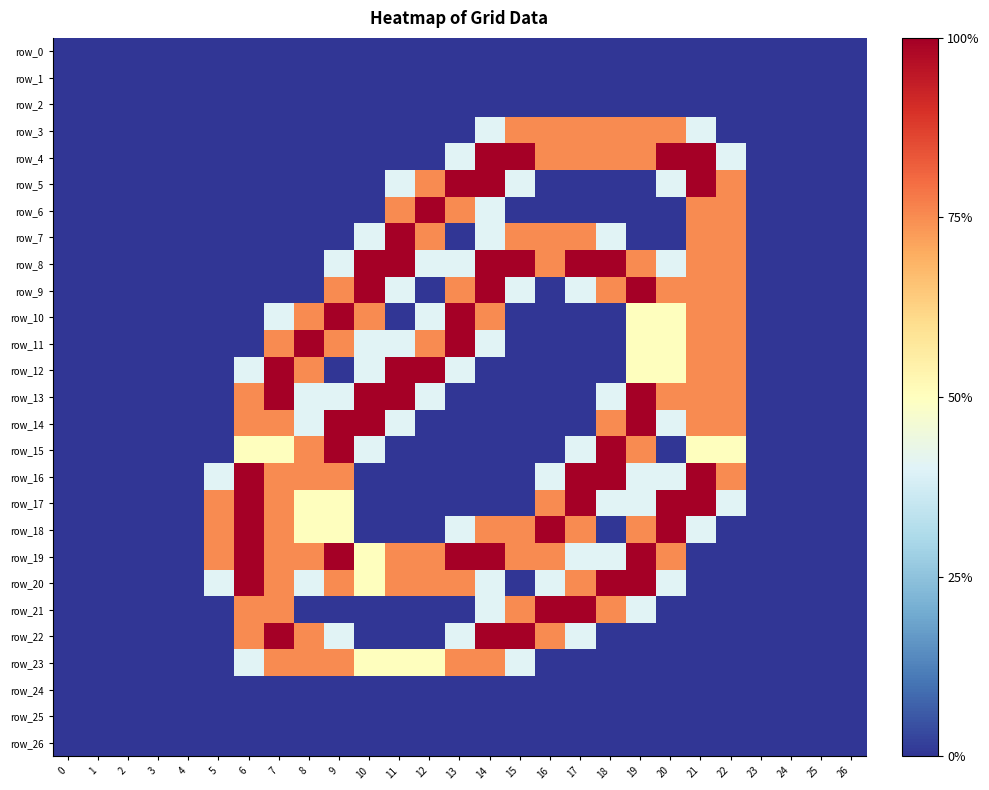

Reading right to left, transcribe all the data shown in this chart.

row_0: 26=0.0	25=0.0	24=0.0	23=0.0	22=0.0	21=0.0	20=0.0	19=0.0	18=0.0	17=0.0	16=0.0	15=0.0	14=0.0	13=0.0	12=0.0	11=0.0	10=0.0	9=0.0	8=0.0	7=0.0	6=0.0	5=0.0	4=0.0	3=0.0	2=0.0	1=0.0	0=0.0
row_1: 26=0.0	25=0.0	24=0.0	23=0.0	22=0.0	21=0.0	20=0.0	19=0.0	18=0.0	17=0.0	16=0.0	15=0.0	14=0.0	13=0.0	12=0.0	11=0.0	10=0.0	9=0.0	8=0.0	7=0.0	6=0.0	5=0.0	4=0.0	3=0.0	2=0.0	1=0.0	0=0.0
row_2: 26=0.0	25=0.0	24=0.0	23=0.0	22=0.0	21=0.0	20=0.0	19=0.0	18=0.0	17=0.0	16=0.0	15=0.0	14=0.0	13=0.0	12=0.0	11=0.0	10=0.0	9=0.0	8=0.0	7=0.0	6=0.0	5=0.0	4=0.0	3=0.0	2=0.0	1=0.0	0=0.0
row_3: 26=0.0	25=0.0	24=0.0	23=0.0	22=0.0	21=0.8	20=1.5	19=1.5	18=1.5	17=1.5	16=1.5	15=1.5	14=0.8	13=0.0	12=0.0	11=0.0	10=0.0	9=0.0	8=0.0	7=0.0	6=0.0	5=0.0	4=0.0	3=0.0	2=0.0	1=0.0	0=0.0
row_4: 26=0.0	25=0.0	24=0.0	23=0.0	22=0.8	21=2.0	20=2.0	19=1.5	18=1.5	17=1.5	16=1.5	15=2.0	14=2.0	13=0.8	12=0.0	11=0.0	10=0.0	9=0.0	8=0.0	7=0.0	6=0.0	5=0.0	4=0.0	3=0.0	2=0.0	1=0.0	0=0.0
row_5: 26=0.0	25=0.0	24=0.0	23=0.0	22=1.5	21=2.0	20=0.8	19=0.0	18=0.0	17=0.0	16=0.0	15=0.8	14=2.0	13=2.0	12=1.5	11=0.8	10=0.0	9=0.0	8=0.0	7=0.0	6=0.0	5=0.0	4=0.0	3=0.0	2=0.0	1=0.0	0=0.0
row_6: 26=0.0	25=0.0	24=0.0	23=0.0	22=1.5	21=1.5	20=0.0	19=0.0	18=0.0	17=0.0	16=0.0	15=0.0	14=0.8	13=1.5	12=2.0	11=1.5	10=0.0	9=0.0	8=0.0	7=0.0	6=0.0	5=0.0	4=0.0	3=0.0	2=0.0	1=0.0	0=0.0
row_7: 26=0.0	25=0.0	24=0.0	23=0.0	22=1.5	21=1.5	20=0.0	19=0.0	18=0.8	17=1.5	16=1.5	15=1.5	14=0.8	13=0.0	12=1.5	11=2.0	10=0.8	9=0.0	8=0.0	7=0.0	6=0.0	5=0.0	4=0.0	3=0.0	2=0.0	1=0.0	0=0.0
row_8: 26=0.0	25=0.0	24=0.0	23=0.0	22=1.5	21=1.5	20=0.8	19=1.5	18=2.0	17=2.0	16=1.5	15=2.0	14=2.0	13=0.8	12=0.8	11=2.0	10=2.0	9=0.8	8=0.0	7=0.0	6=0.0	5=0.0	4=0.0	3=0.0	2=0.0	1=0.0	0=0.0
row_9: 26=0.0	25=0.0	24=0.0	23=0.0	22=1.5	21=1.5	20=1.5	19=2.0	18=1.5	17=0.8	16=0.0	15=0.8	14=2.0	13=1.5	12=0.0	11=0.8	10=2.0	9=1.5	8=0.0	7=0.0	6=0.0	5=0.0	4=0.0	3=0.0	2=0.0	1=0.0	0=0.0
row_10: 26=0.0	25=0.0	24=0.0	23=0.0	22=1.5	21=1.5	20=1.0	19=1.0	18=0.0	17=0.0	16=0.0	15=0.0	14=1.5	13=2.0	12=0.8	11=0.0	10=1.5	9=2.0	8=1.5	7=0.8	6=0.0	5=0.0	4=0.0	3=0.0	2=0.0	1=0.0	0=0.0
row_11: 26=0.0	25=0.0	24=0.0	23=0.0	22=1.5	21=1.5	20=1.0	19=1.0	18=0.0	17=0.0	16=0.0	15=0.0	14=0.8	13=2.0	12=1.5	11=0.8	10=0.8	9=1.5	8=2.0	7=1.5	6=0.0	5=0.0	4=0.0	3=0.0	2=0.0	1=0.0	0=0.0
row_12: 26=0.0	25=0.0	24=0.0	23=0.0	22=1.5	21=1.5	20=1.0	19=1.0	18=0.0	17=0.0	16=0.0	15=0.0	14=0.0	13=0.8	12=2.0	11=2.0	10=0.8	9=0.0	8=1.5	7=2.0	6=0.8	5=0.0	4=0.0	3=0.0	2=0.0	1=0.0	0=0.0
row_13: 26=0.0	25=0.0	24=0.0	23=0.0	22=1.5	21=1.5	20=1.5	19=2.0	18=0.8	17=0.0	16=0.0	15=0.0	14=0.0	13=0.0	12=0.8	11=2.0	10=2.0	9=0.8	8=0.8	7=2.0	6=1.5	5=0.0	4=0.0	3=0.0	2=0.0	1=0.0	0=0.0
row_14: 26=0.0	25=0.0	24=0.0	23=0.0	22=1.5	21=1.5	20=0.8	19=2.0	18=1.5	17=0.0	16=0.0	15=0.0	14=0.0	13=0.0	12=0.0	11=0.8	10=2.0	9=2.0	8=0.8	7=1.5	6=1.5	5=0.0	4=0.0	3=0.0	2=0.0	1=0.0	0=0.0
row_15: 26=0.0	25=0.0	24=0.0	23=0.0	22=1.0	21=1.0	20=0.0	19=1.5	18=2.0	17=0.8	16=0.0	15=0.0	14=0.0	13=0.0	12=0.0	11=0.0	10=0.8	9=2.0	8=1.5	7=1.0	6=1.0	5=0.0	4=0.0	3=0.0	2=0.0	1=0.0	0=0.0
row_16: 26=0.0	25=0.0	24=0.0	23=0.0	22=1.5	21=2.0	20=0.8	19=0.8	18=2.0	17=2.0	16=0.8	15=0.0	14=0.0	13=0.0	12=0.0	11=0.0	10=0.0	9=1.5	8=1.5	7=1.5	6=2.0	5=0.8	4=0.0	3=0.0	2=0.0	1=0.0	0=0.0
row_17: 26=0.0	25=0.0	24=0.0	23=0.0	22=0.8	21=2.0	20=2.0	19=0.8	18=0.8	17=2.0	16=1.5	15=0.0	14=0.0	13=0.0	12=0.0	11=0.0	10=0.0	9=1.0	8=1.0	7=1.5	6=2.0	5=1.5	4=0.0	3=0.0	2=0.0	1=0.0	0=0.0
row_18: 26=0.0	25=0.0	24=0.0	23=0.0	22=0.0	21=0.8	20=2.0	19=1.5	18=0.0	17=1.5	16=2.0	15=1.5	14=1.5	13=0.8	12=0.0	11=0.0	10=0.0	9=1.0	8=1.0	7=1.5	6=2.0	5=1.5	4=0.0	3=0.0	2=0.0	1=0.0	0=0.0
row_19: 26=0.0	25=0.0	24=0.0	23=0.0	22=0.0	21=0.0	20=1.5	19=2.0	18=0.8	17=0.8	16=1.5	15=1.5	14=2.0	13=2.0	12=1.5	11=1.5	10=1.0	9=2.0	8=1.5	7=1.5	6=2.0	5=1.5	4=0.0	3=0.0	2=0.0	1=0.0	0=0.0
row_20: 26=0.0	25=0.0	24=0.0	23=0.0	22=0.0	21=0.0	20=0.8	19=2.0	18=2.0	17=1.5	16=0.8	15=0.0	14=0.8	13=1.5	12=1.5	11=1.5	10=1.0	9=1.5	8=0.8	7=1.5	6=2.0	5=0.8	4=0.0	3=0.0	2=0.0	1=0.0	0=0.0
row_21: 26=0.0	25=0.0	24=0.0	23=0.0	22=0.0	21=0.0	20=0.0	19=0.8	18=1.5	17=2.0	16=2.0	15=1.5	14=0.8	13=0.0	12=0.0	11=0.0	10=0.0	9=0.0	8=0.0	7=1.5	6=1.5	5=0.0	4=0.0	3=0.0	2=0.0	1=0.0	0=0.0
row_22: 26=0.0	25=0.0	24=0.0	23=0.0	22=0.0	21=0.0	20=0.0	19=0.0	18=0.0	17=0.8	16=1.5	15=2.0	14=2.0	13=0.8	12=0.0	11=0.0	10=0.0	9=0.8	8=1.5	7=2.0	6=1.5	5=0.0	4=0.0	3=0.0	2=0.0	1=0.0	0=0.0
row_23: 26=0.0	25=0.0	24=0.0	23=0.0	22=0.0	21=0.0	20=0.0	19=0.0	18=0.0	17=0.0	16=0.0	15=0.8	14=1.5	13=1.5	12=1.0	11=1.0	10=1.0	9=1.5	8=1.5	7=1.5	6=0.8	5=0.0	4=0.0	3=0.0	2=0.0	1=0.0	0=0.0
row_24: 26=0.0	25=0.0	24=0.0	23=0.0	22=0.0	21=0.0	20=0.0	19=0.0	18=0.0	17=0.0	16=0.0	15=0.0	14=0.0	13=0.0	12=0.0	11=0.0	10=0.0	9=0.0	8=0.0	7=0.0	6=0.0	5=0.0	4=0.0	3=0.0	2=0.0	1=0.0	0=0.0
row_25: 26=0.0	25=0.0	24=0.0	23=0.0	22=0.0	21=0.0	20=0.0	19=0.0	18=0.0	17=0.0	16=0.0	15=0.0	14=0.0	13=0.0	12=0.0	11=0.0	10=0.0	9=0.0	8=0.0	7=0.0	6=0.0	5=0.0	4=0.0	3=0.0	2=0.0	1=0.0	0=0.0
row_26: 26=0.0	25=0.0	24=0.0	23=0.0	22=0.0	21=0.0	20=0.0	19=0.0	18=0.0	17=0.0	16=0.0	15=0.0	14=0.0	13=0.0	12=0.0	11=0.0	10=0.0	9=0.0	8=0.0	7=0.0	6=0.0	5=0.0	4=0.0	3=0.0	2=0.0	1=0.0	0=0.0